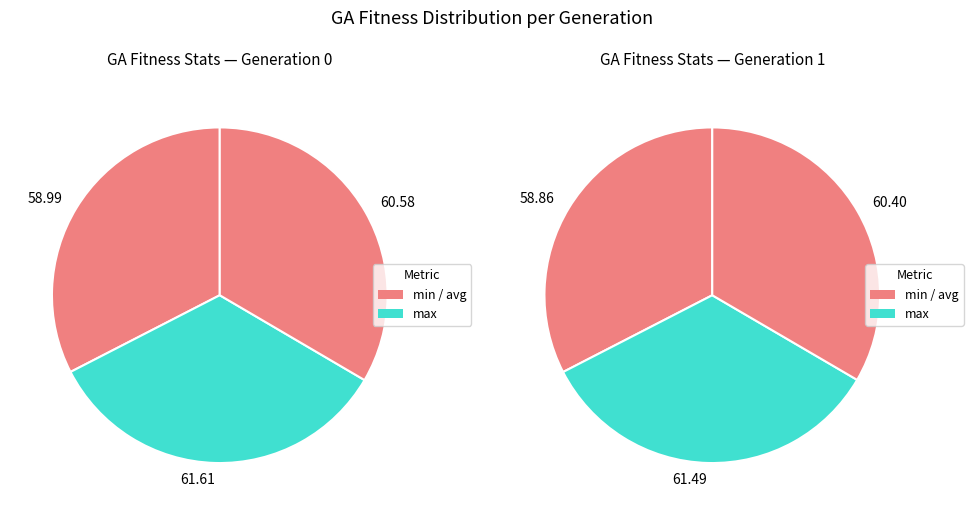

What is the ratio of the value at gen=0 min to the value at gen=0 avg?

1.0